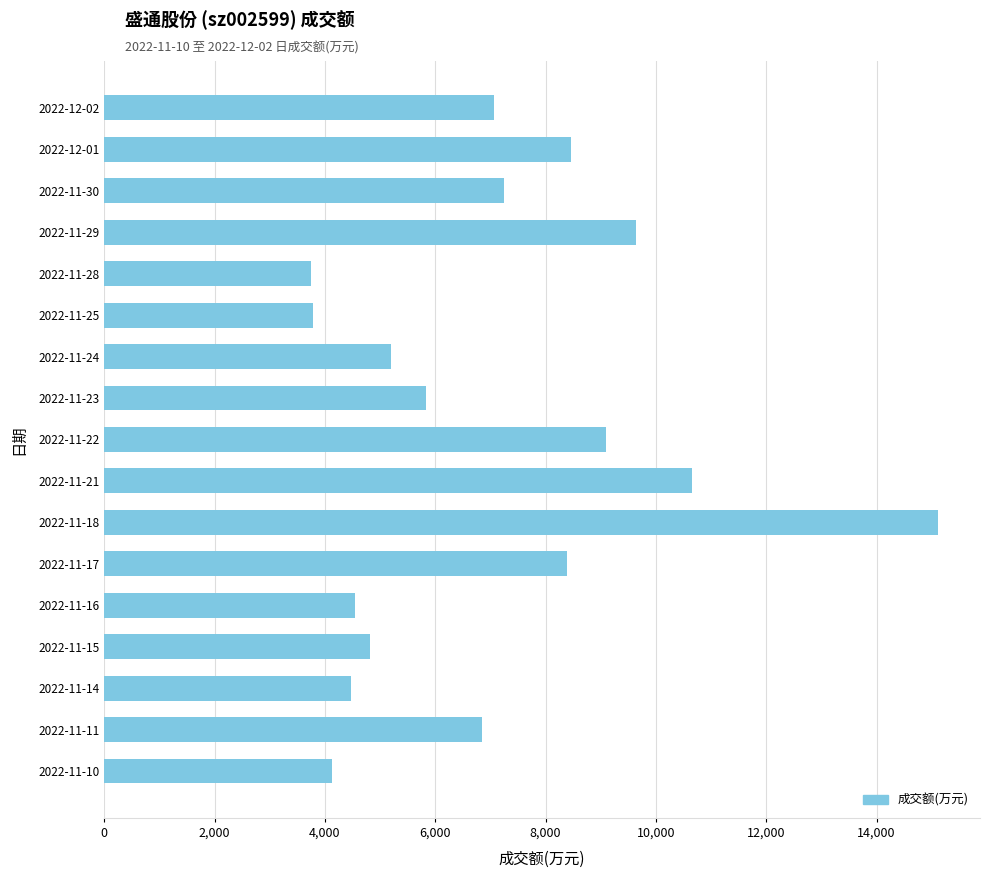

What is the smallest value displayed?

3754